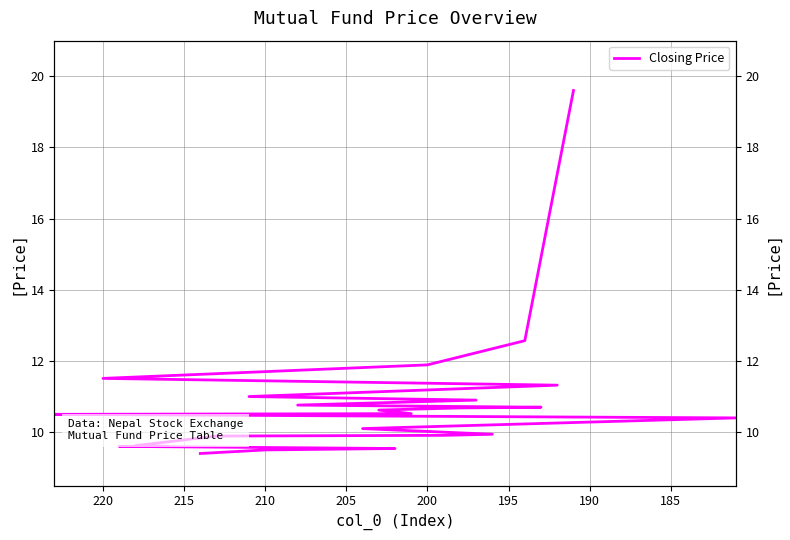

Count the number of categories in the chart.

24